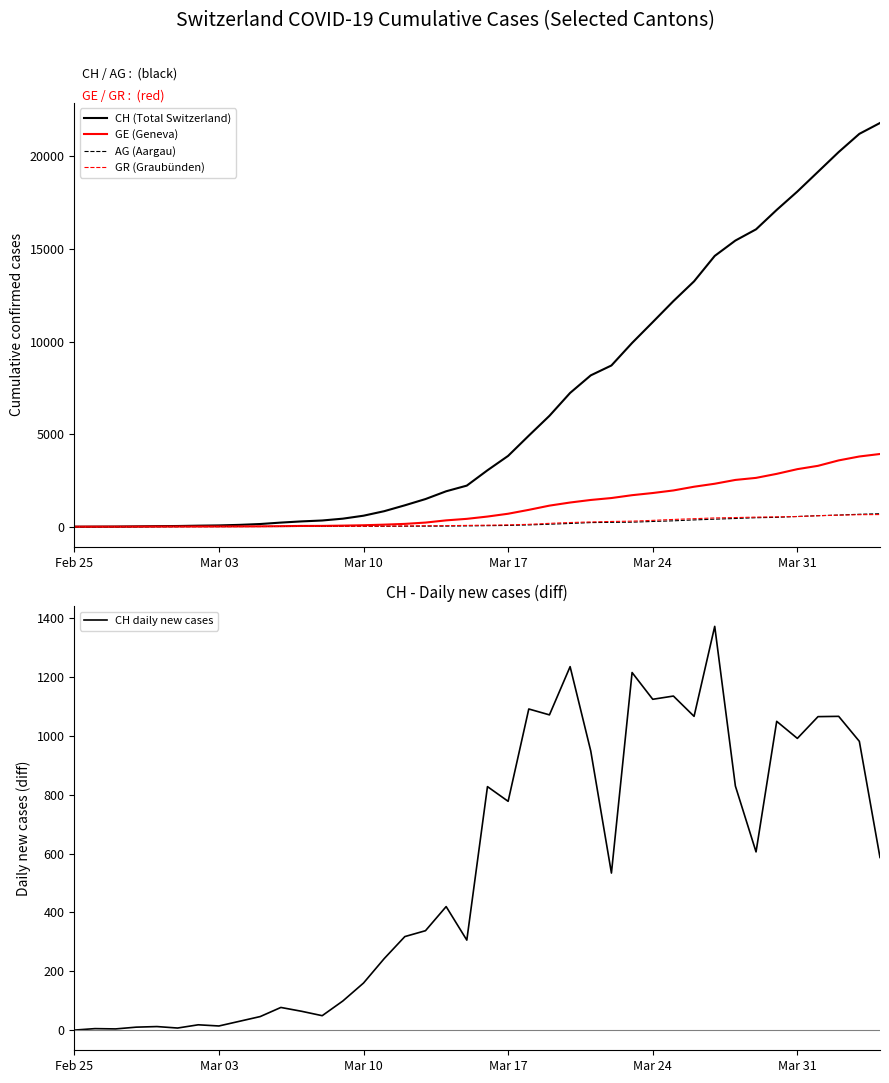

How many times do GR (Graubünden) and AG (Aargau) cross each other?

1